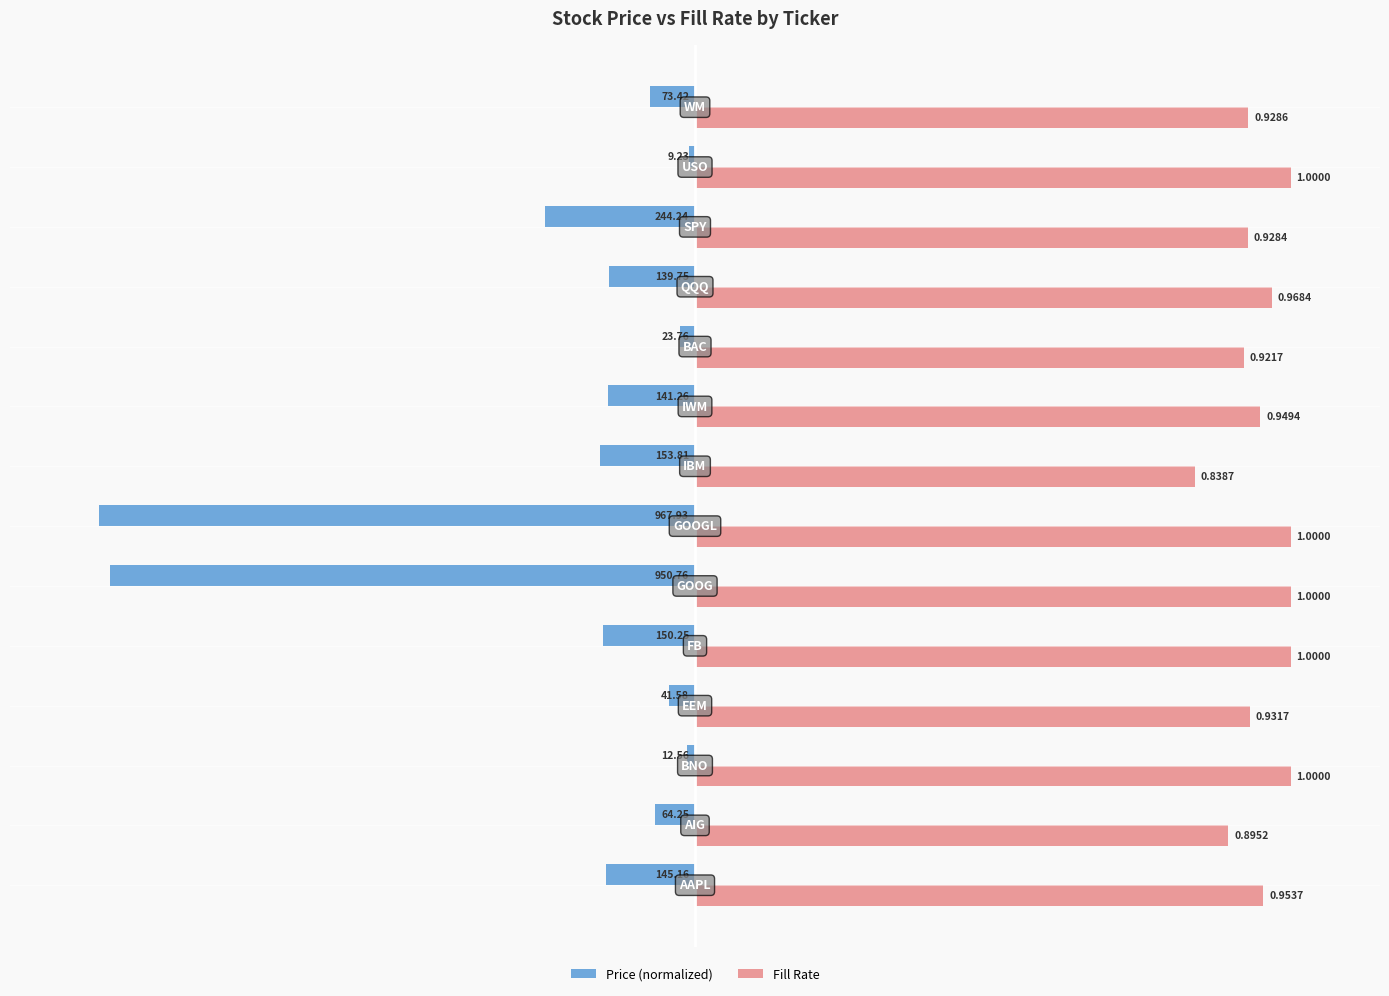

What is the difference between the maximum and minimum values in the Fill Rate series?

0.2